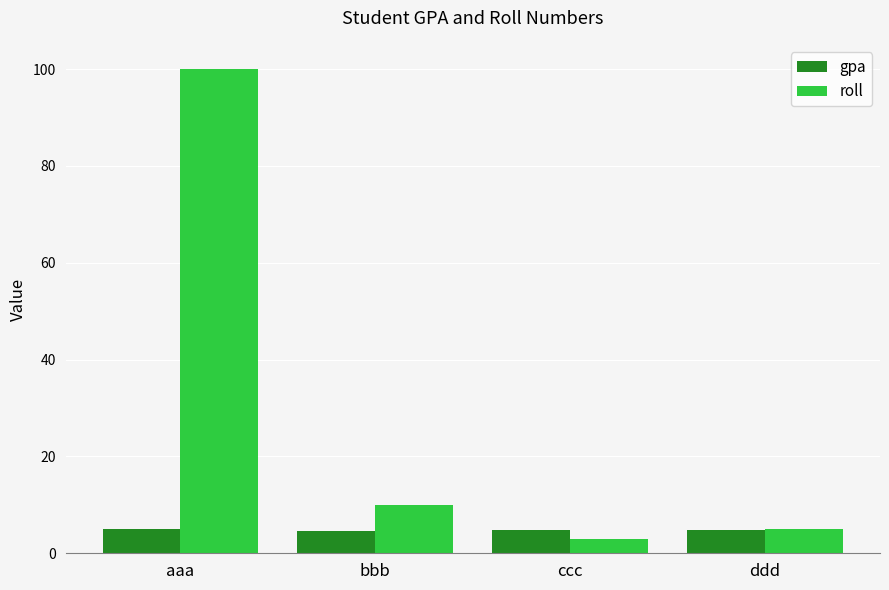

What is the sum of the gpa values at aaa and ccc?

9.8